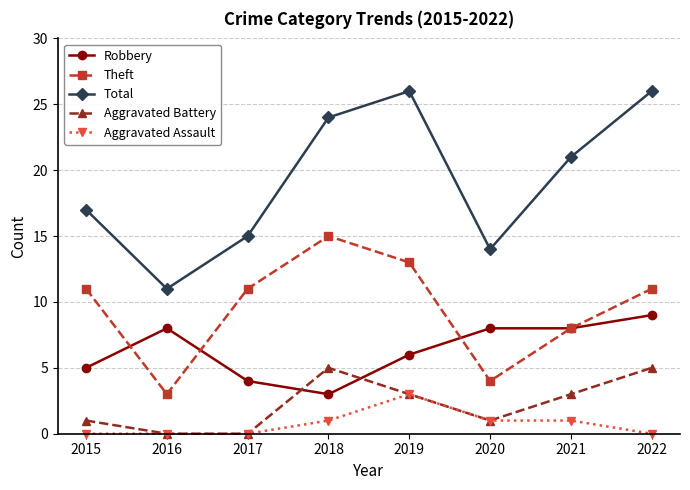

Reading left to right, what are all the values shown in this chart?

Robbery: 5	8	4	3	6	8	8	9
Theft: 11	3	11	15	13	4	8	11
Total: 17	11	15	24	26	14	21	26
Aggravated Battery: 1	0	0	5	3	1	3	5
Aggravated Assault: 0	0	0	1	3	1	1	0